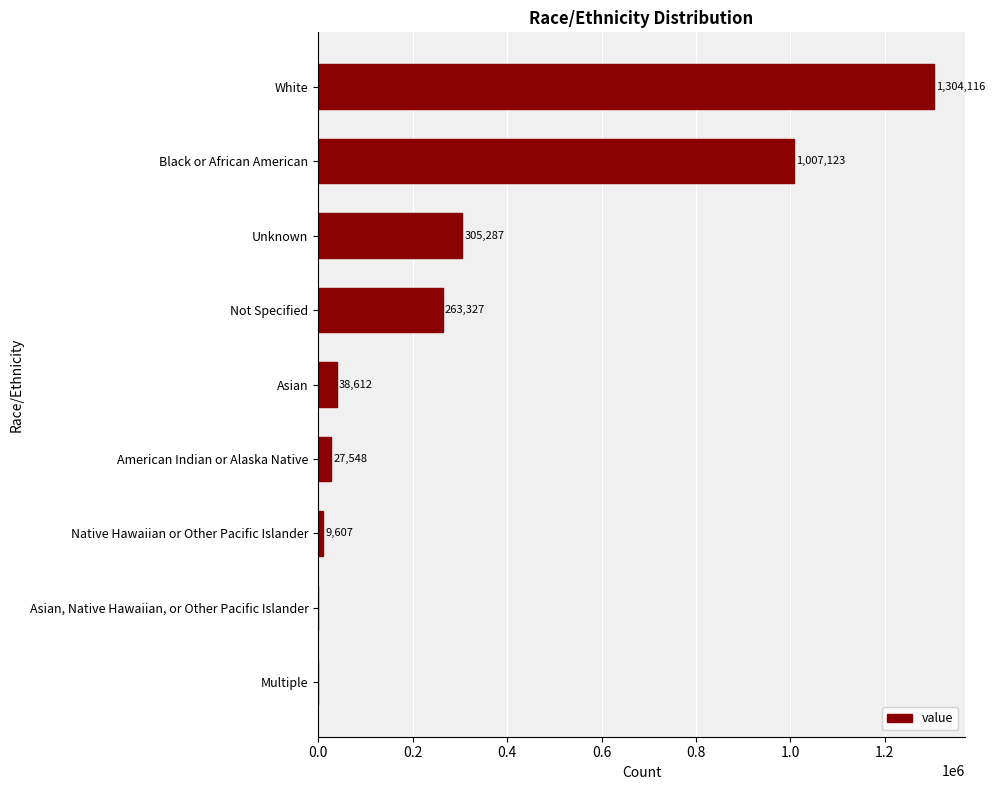

What is the maximum value shown in the chart?

1304116